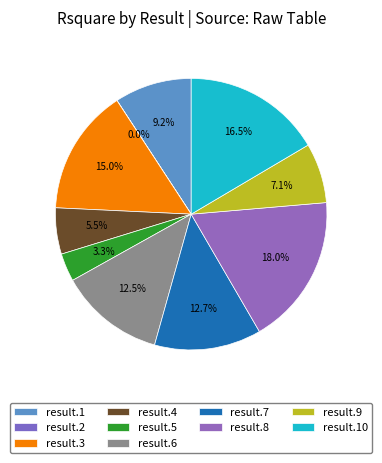

What is the change in value from result.3 to result.9?

-0.3